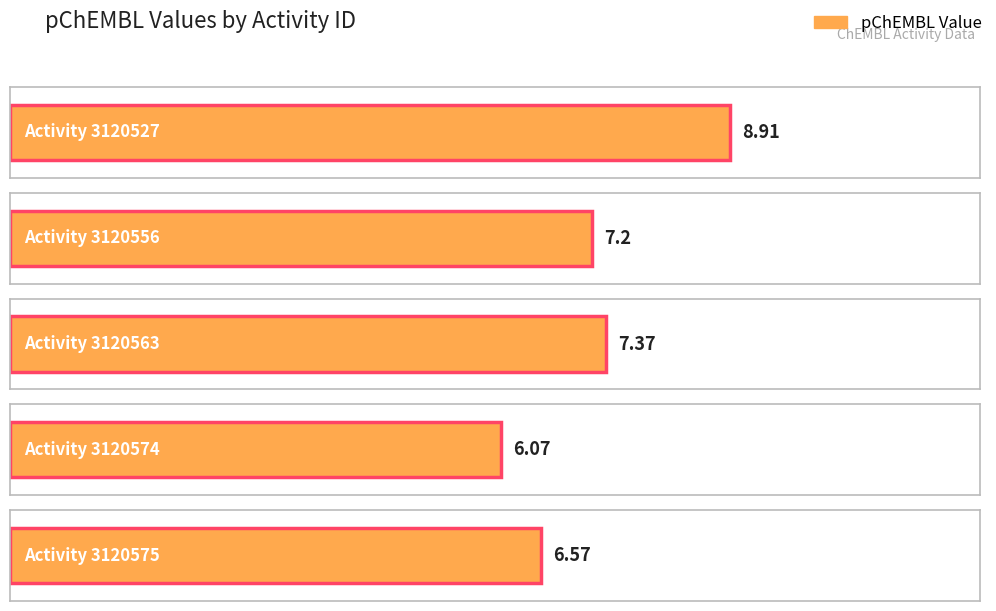

Reading right to left, transcribe all the data shown in this chart.

6.6	6.1	7.4	7.2	8.9